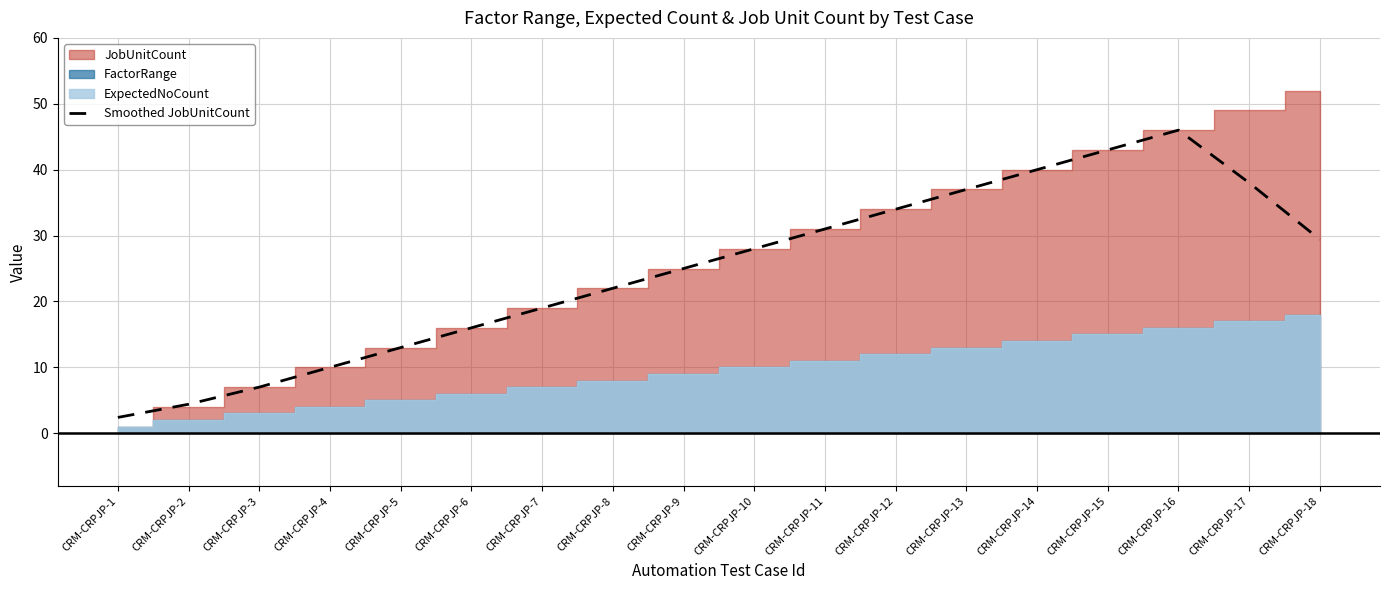

The value of Smoothed JobUnitCount at CRM-CRPJP-9 is 13.4. True or false?

False